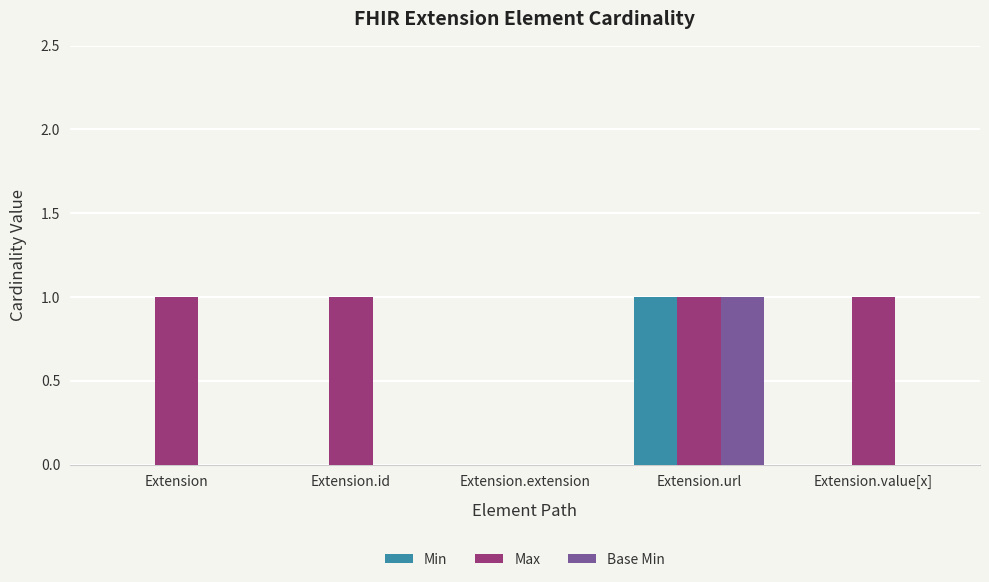

At which label does Min reach its peak?

Extension.url